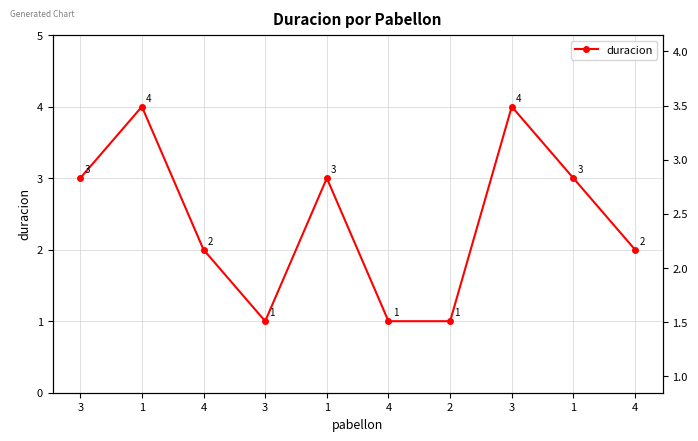

At which label is the value closest to 2?

4